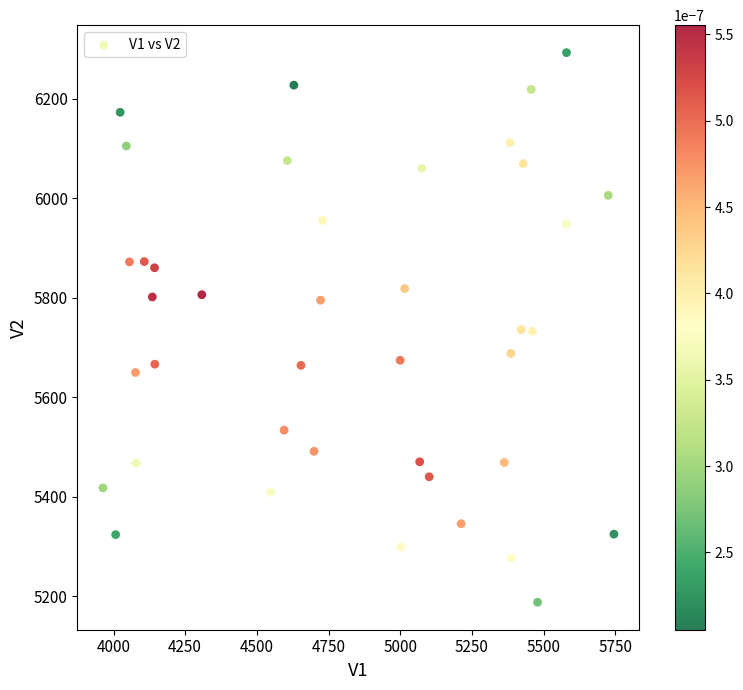

What is the range of Y values (max minus min)?

1104.9